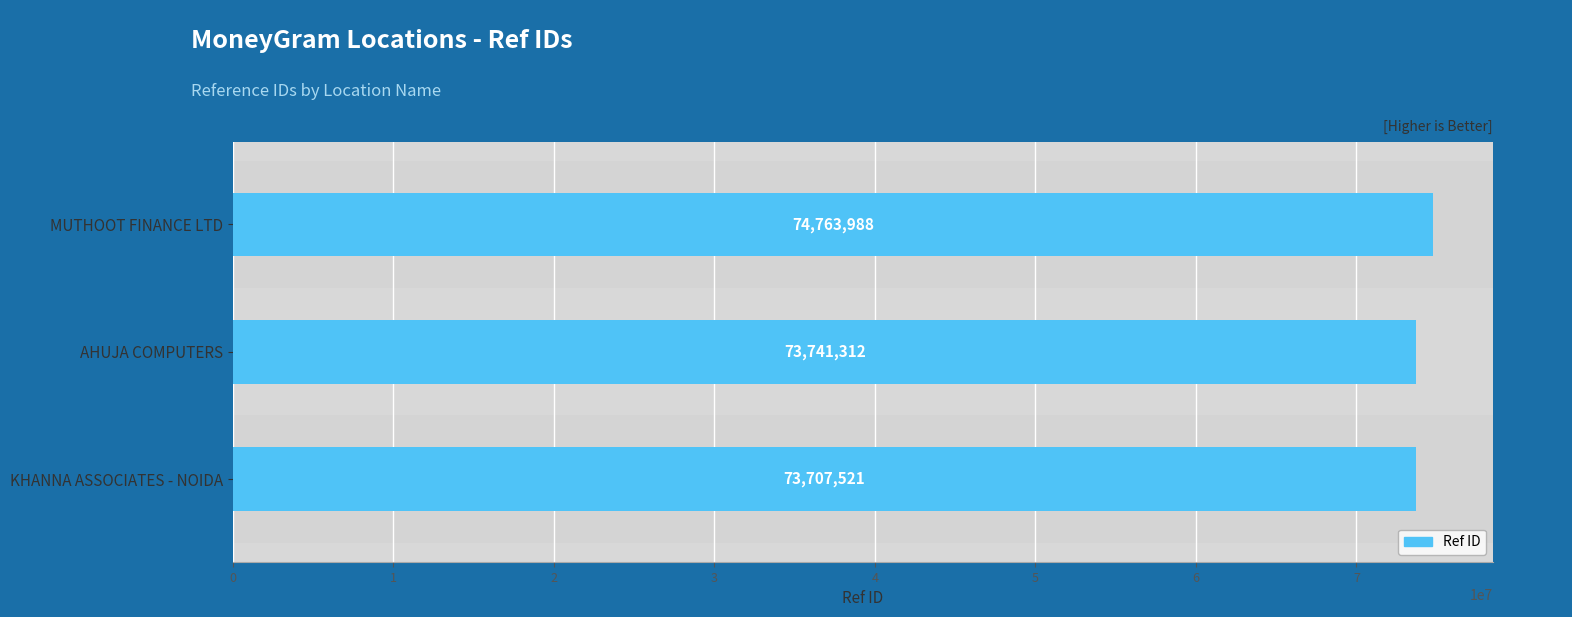

What is the average value?

74070940